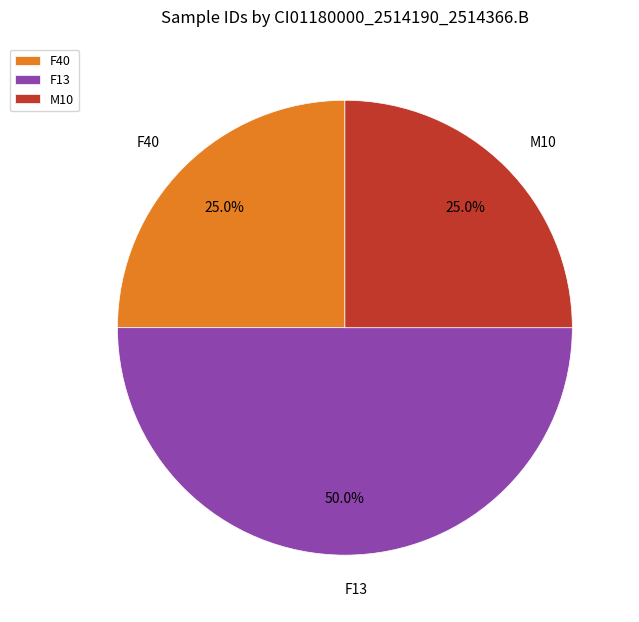

Does F40 account for over 50% of the chart?

No